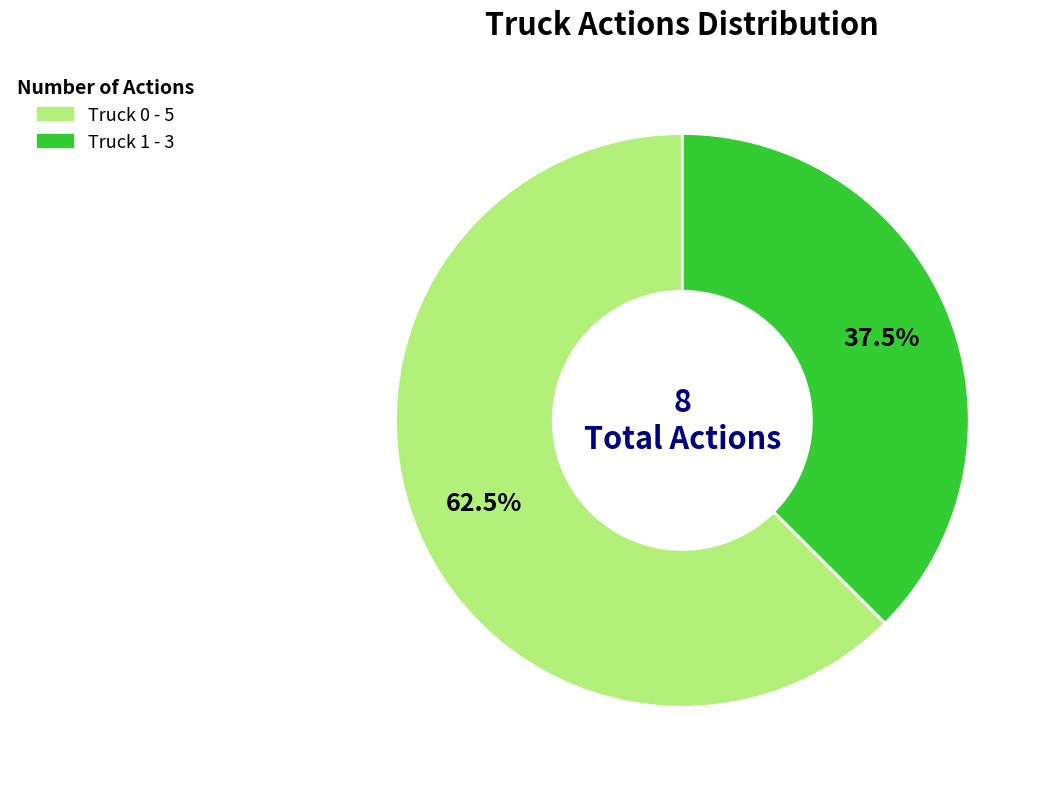

Is the sum of Truck 1 and Truck 0 greater than half?

Yes